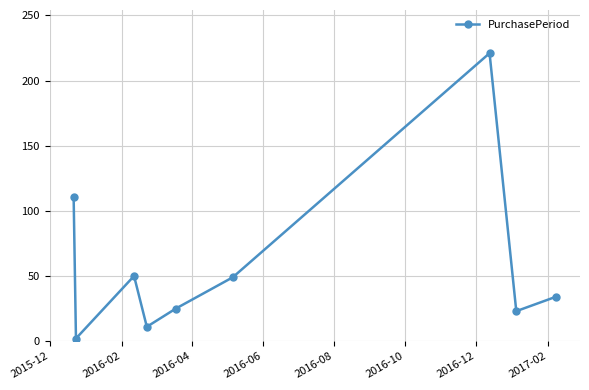

What is the greatest value displayed?

221